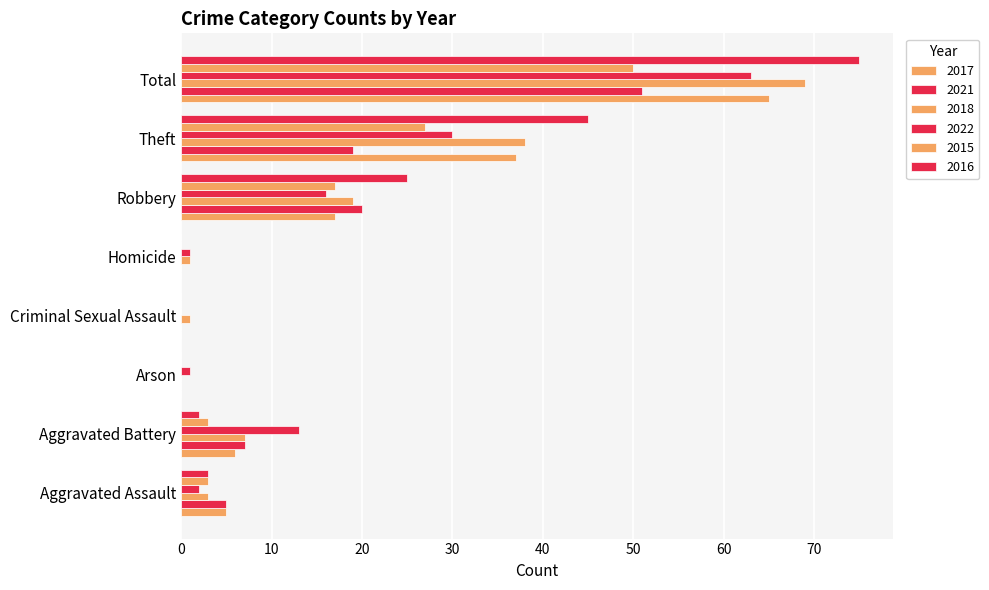

True or false: 2022 has a value of 0 at Criminal Sexual Assault.

True